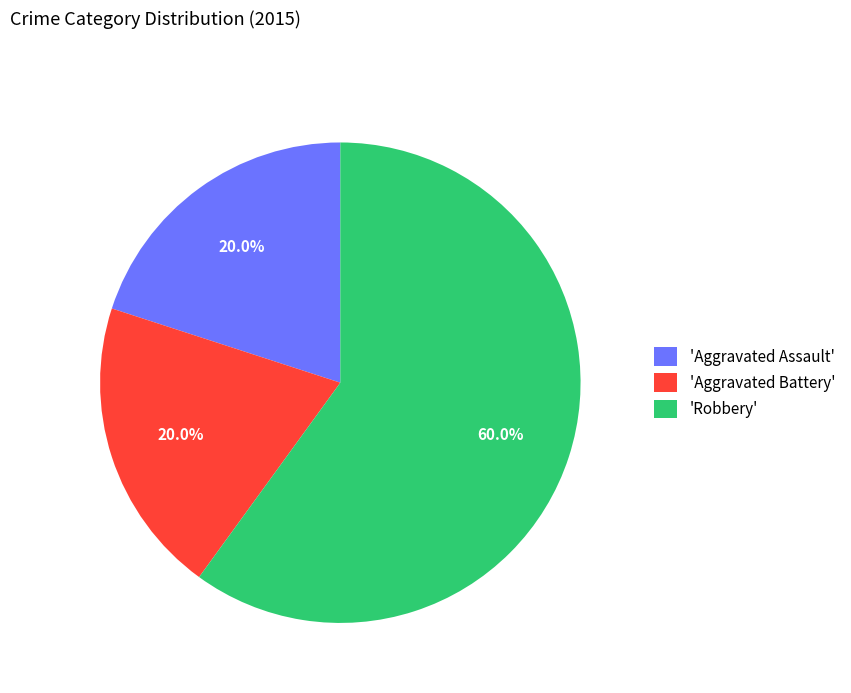

Between 'Aggravated Assault' and 'Robbery', which is larger?

'Robbery'